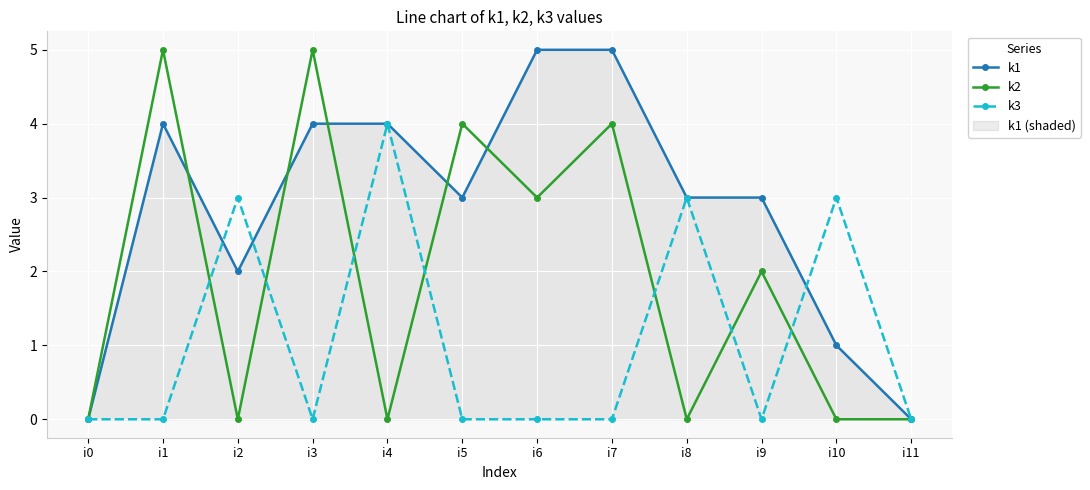

The k2 series shows 0 at i10. True or false?

True